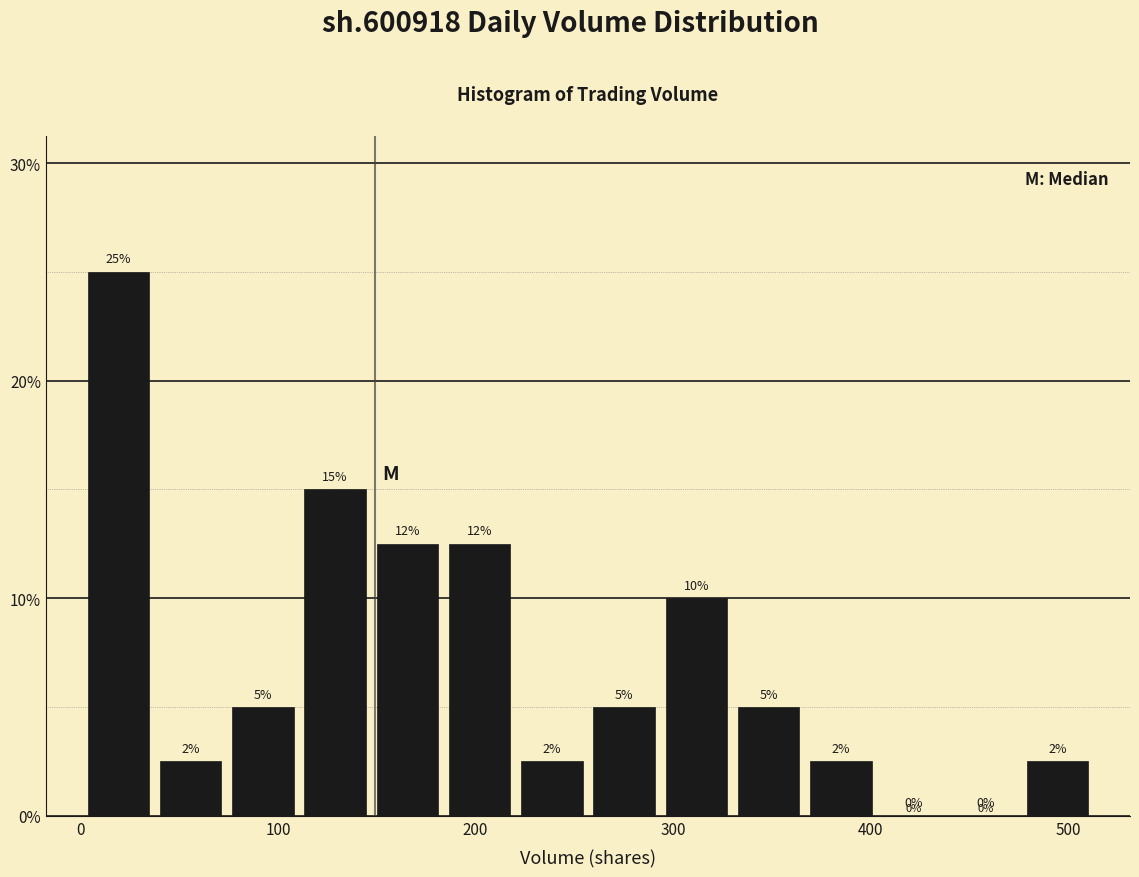

Read against the x-axis, roughly where is the centre of the tallest bar?

20